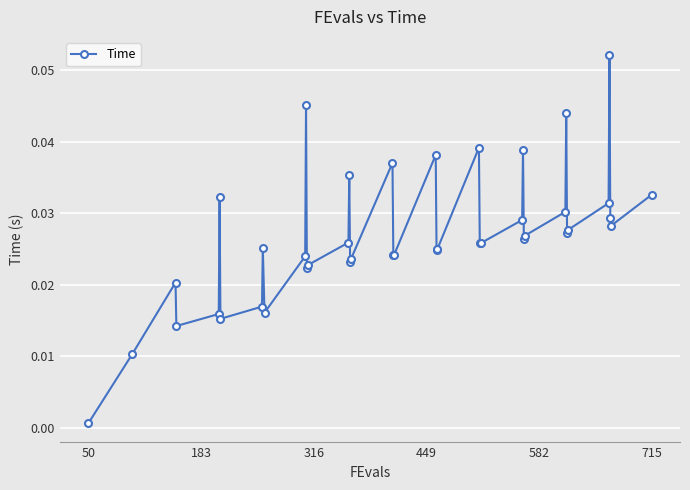

What is the sum of all values?

1.1